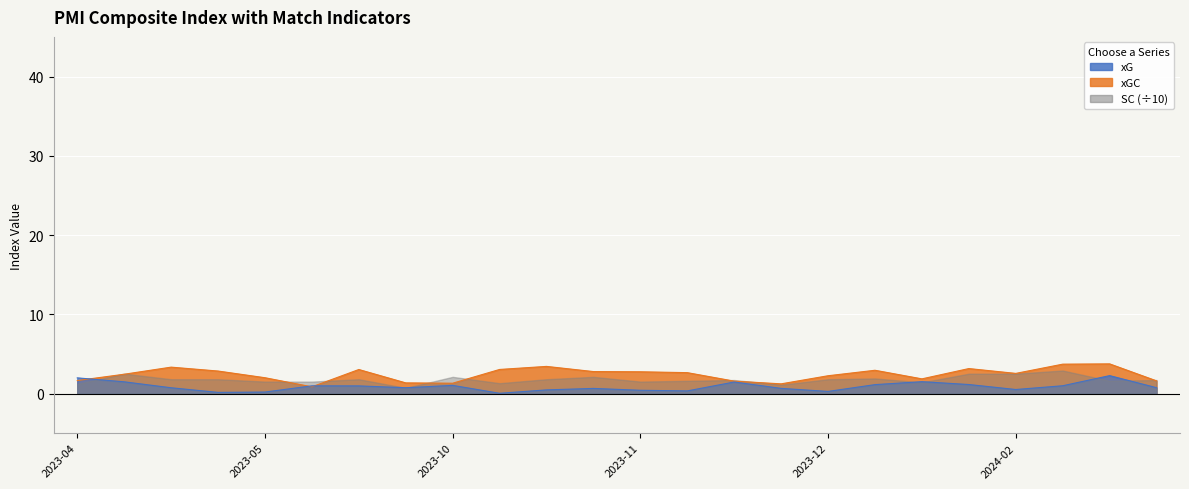

Where is xG nearest to the value 1?

2024-02-21